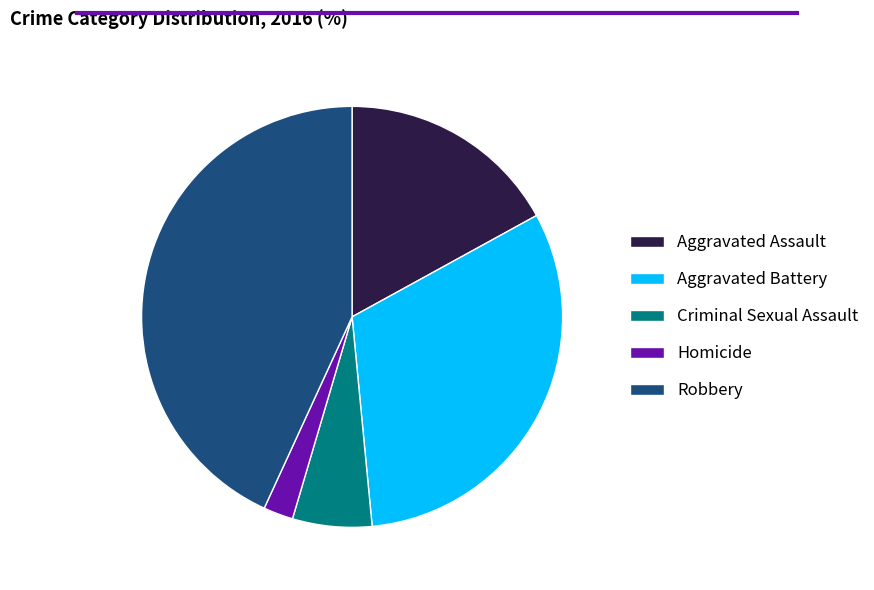

How many slices are in this pie chart?

5